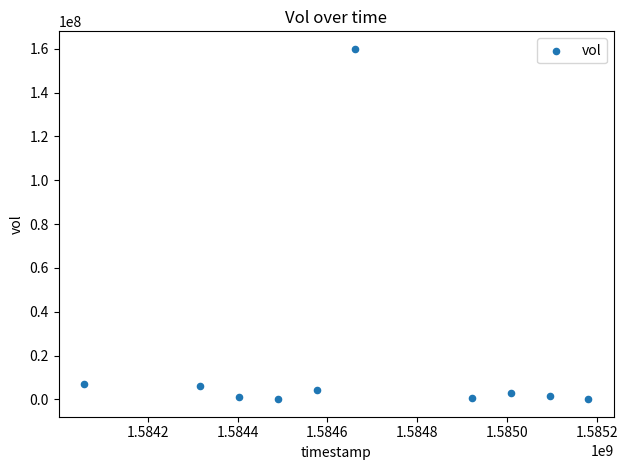

What is the range of Y values (max minus min)?

159950000